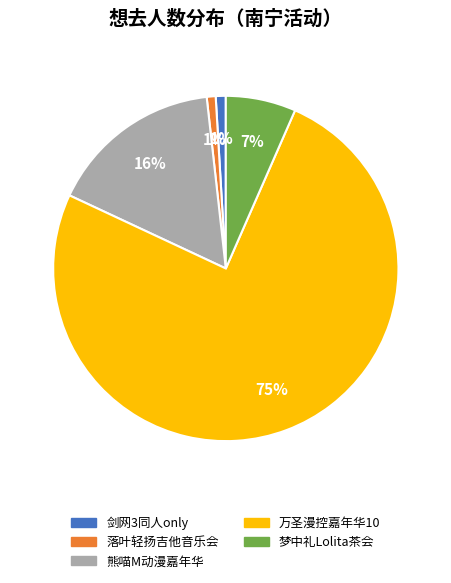

To the nearest percent, what is the average slice percentage?

20%